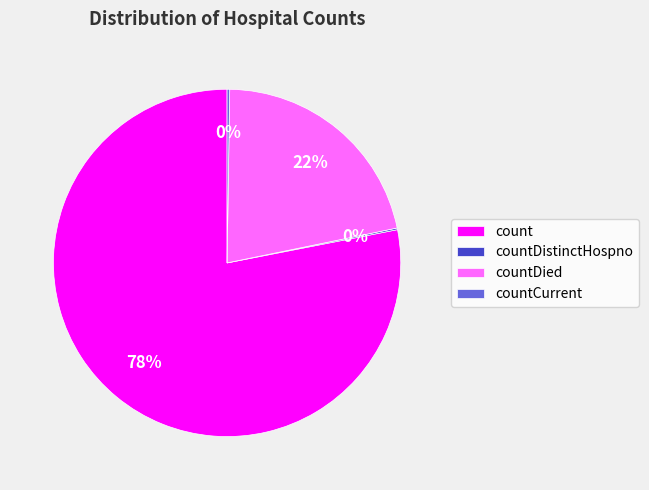

What is the largest slice in the pie chart?

count